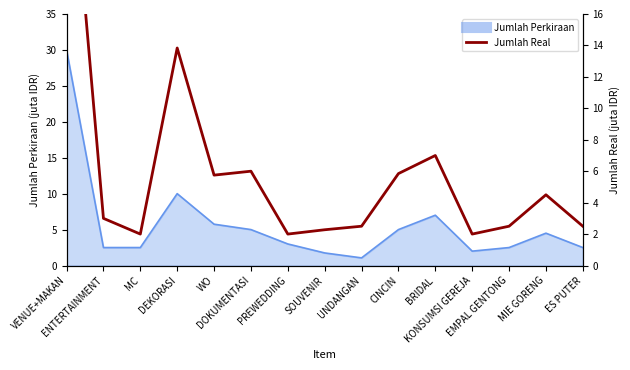

True or false: the data shows 30.0 at VENUE+MAKAN.

True